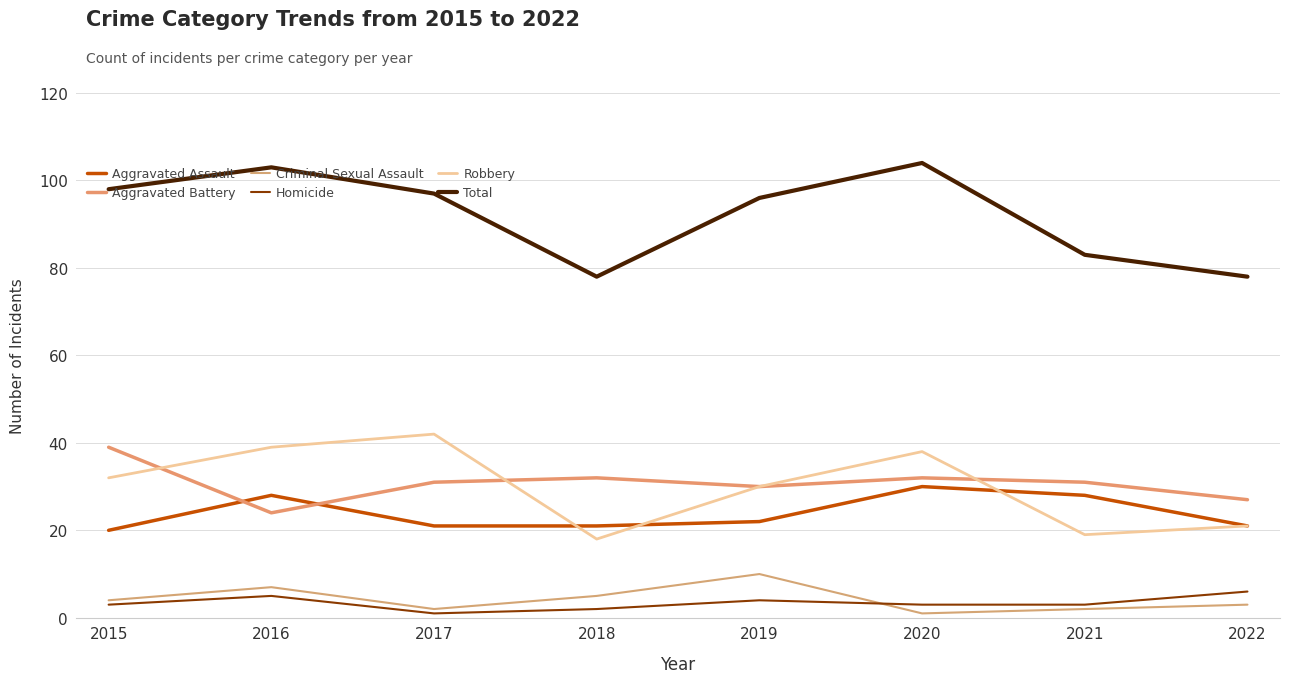

True or false: Aggravated Assault and Homicide cross at least once.

False